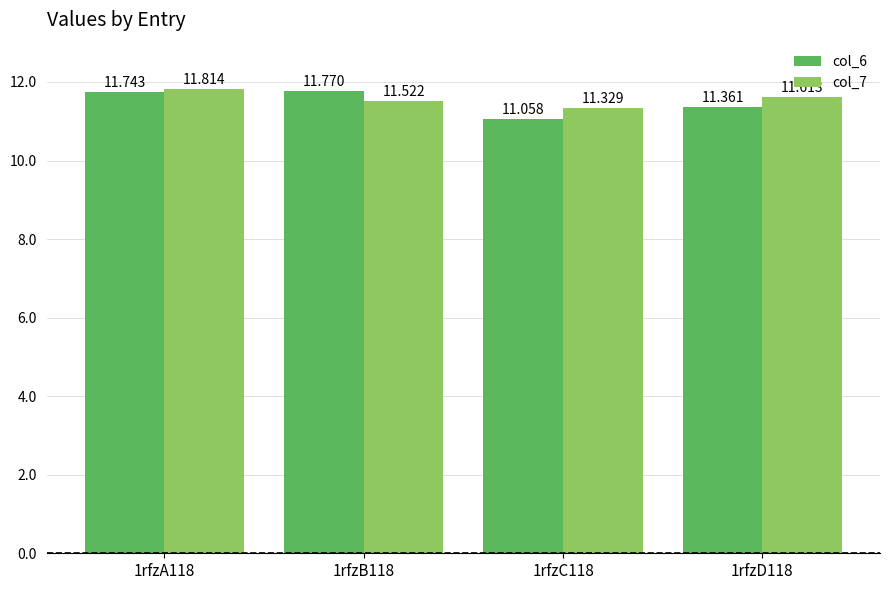

The col_7 series shows 11.5 at 1rfzB118. True or false?

True